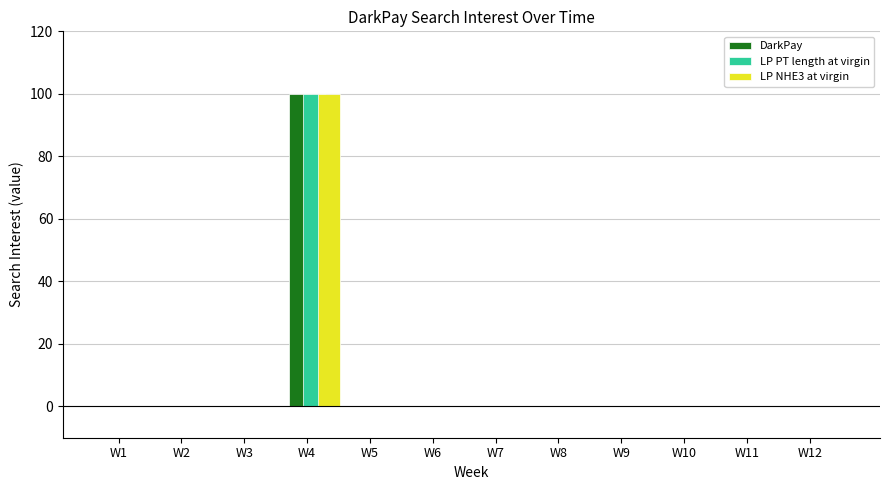

Reading left to right, extract all data points from this chart.

DarkPay: 0	0	0	100	0	0	0	0	0	0	0	0
LP PT length at virgin: 0	0	0	100	0	0	0	0	0	0	0	0
LP NHE3 at virgin: 0	0	0	100	0	0	0	0	0	0	0	0